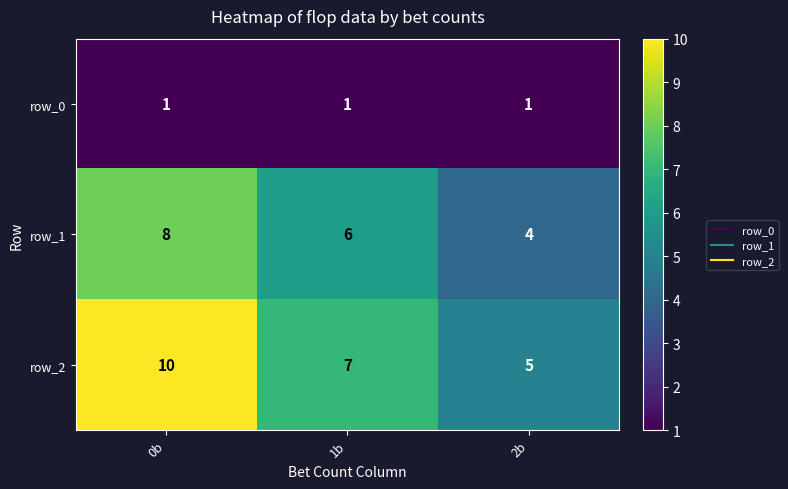

What is the total value across all series at 0b?

19